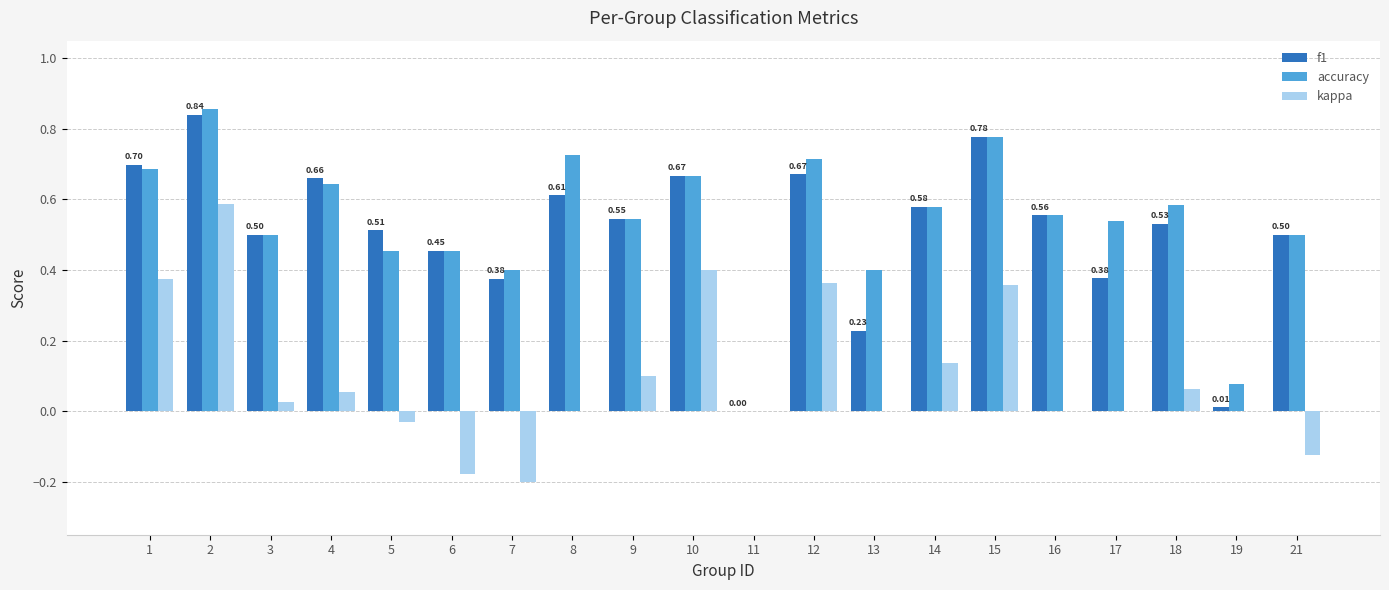

Between 17 and 19, which series saw the biggest shift?

accuracy